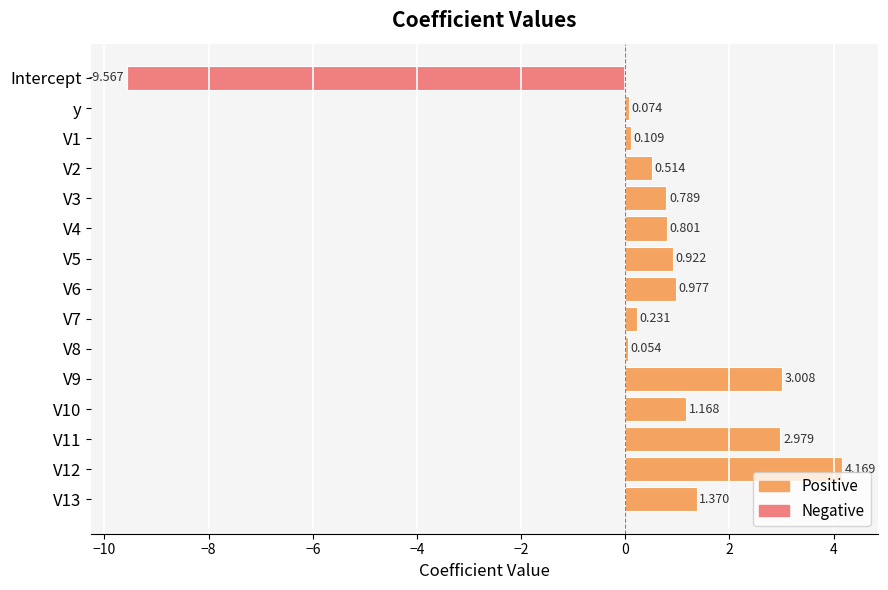

Which label corresponds to the smallest value in the chart?

Intercept